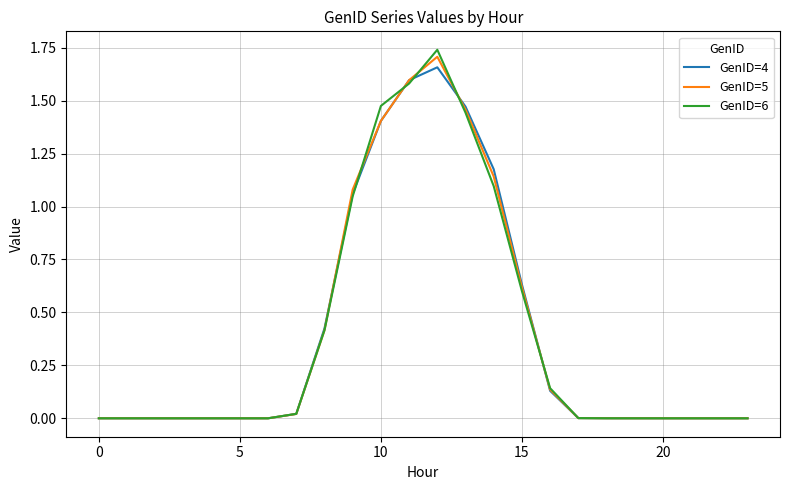

Which series has the widest spread of values?

GenID=6